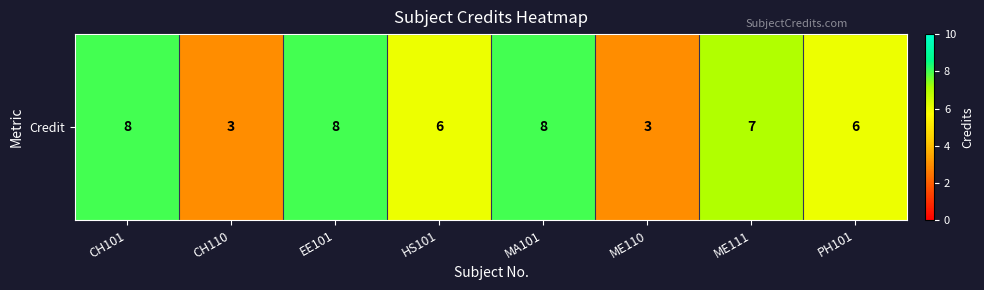

True or false: the data shows 2 at CH110.

False